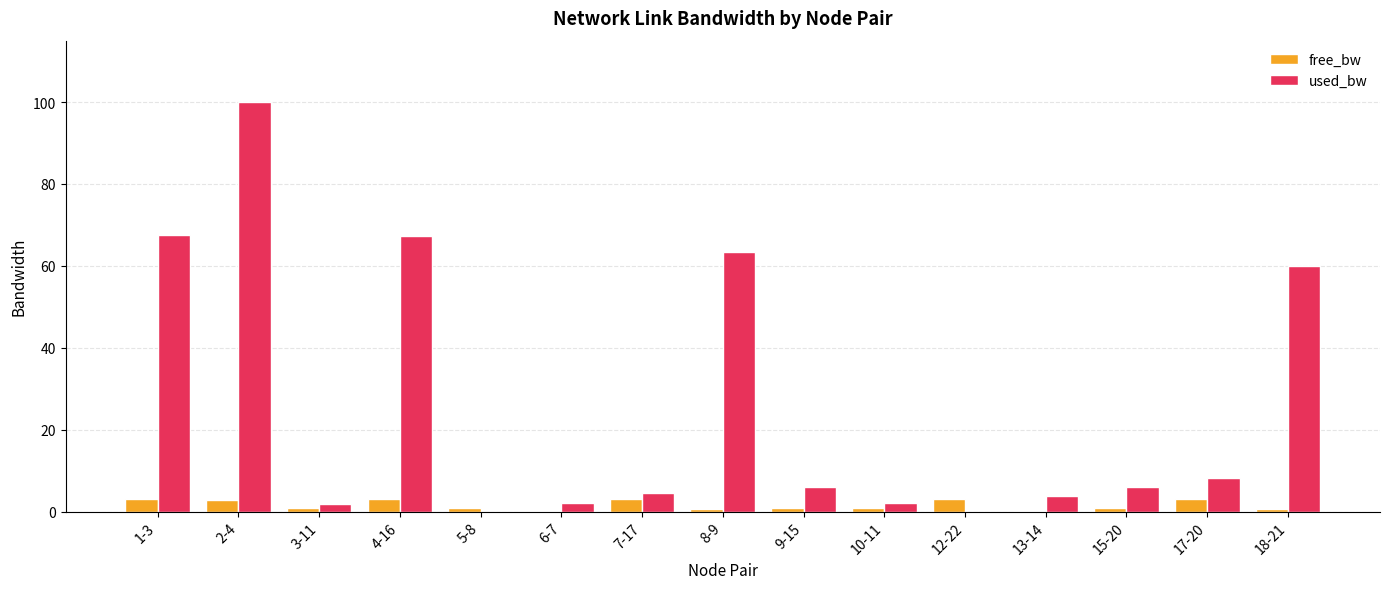

Is it true that free_bw equals 0.8 at 5-8?

True